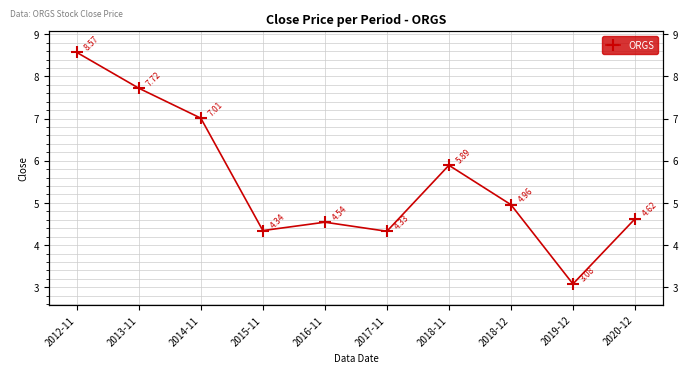

List the labels in order of value, largest first.

2012-11, 2013-11, 2014-11, 2018-11, 2018-12, 2020-12, 2016-11, 2015-11, 2017-11, 2019-12